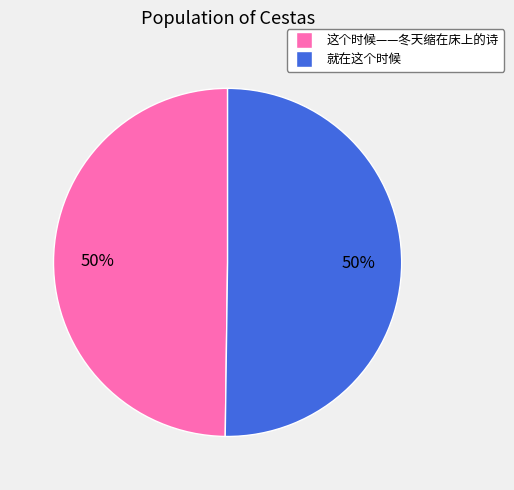

To the nearest percent, what percentage of the pie is 这个时候——冬天缩在床上的诗?

50%